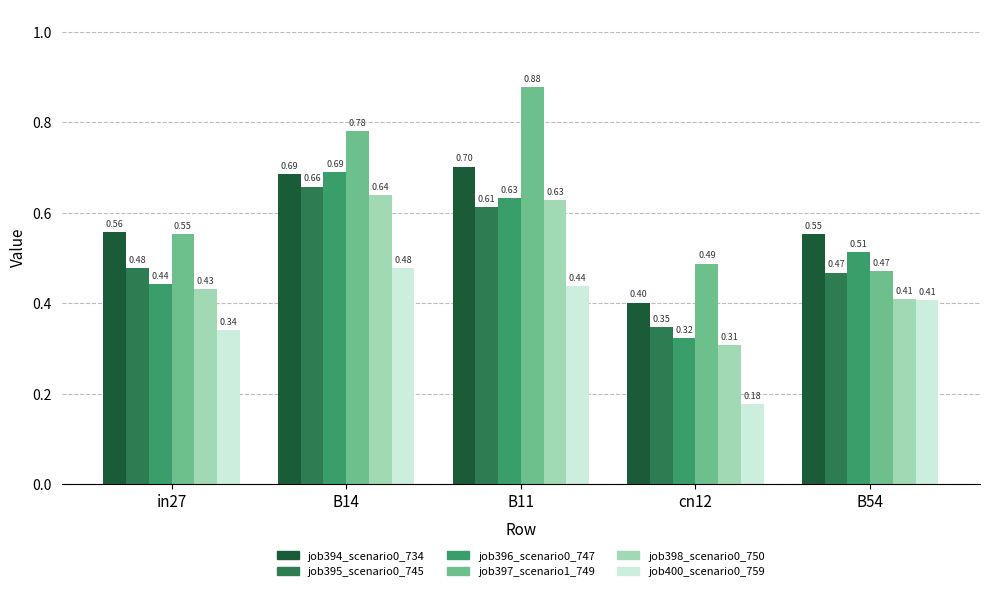

Where is job398_scenario0_750 nearest to the value 0?

cn12